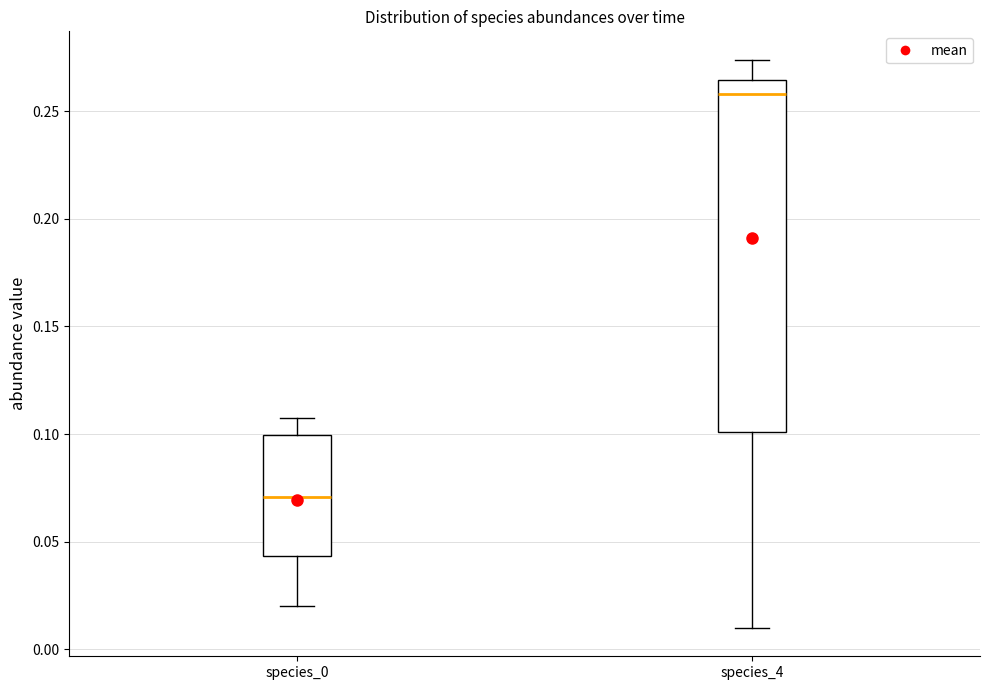

Which box's median line is the highest?

species_4